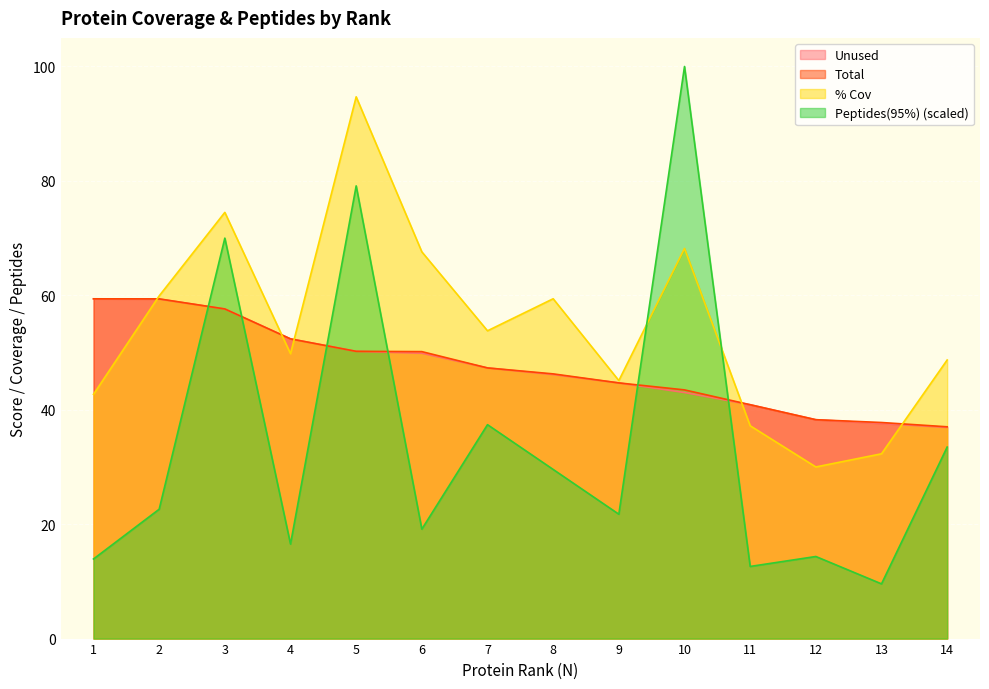

Between 7 and 13, which series saw the biggest shift?

Peptides(95%) (scaled)